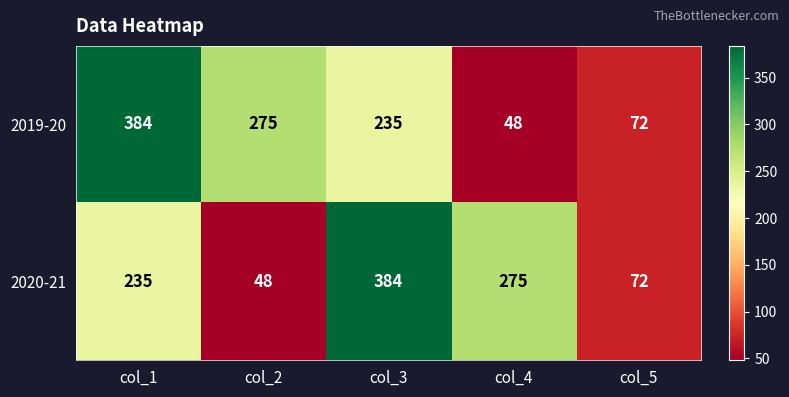

What is the maximum value shown in the chart?

384